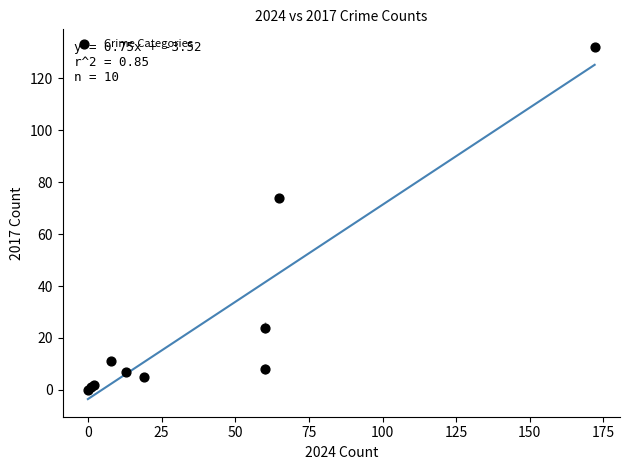

What Y value in the scatter plot is closest to 66?

74